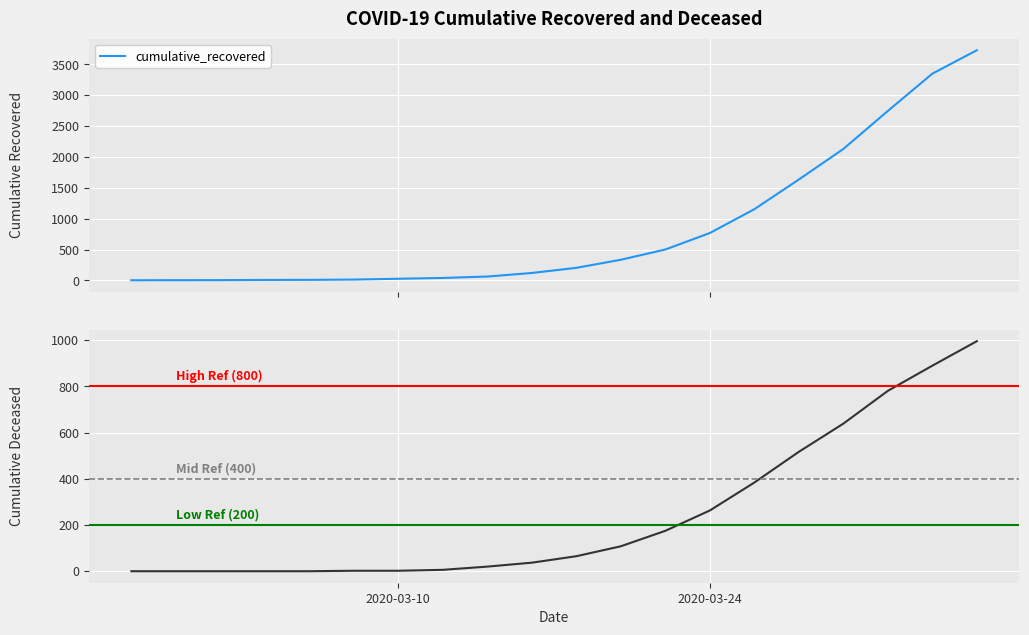

Which category has the highest value in the cumulative_deceased series?

2020-04-05